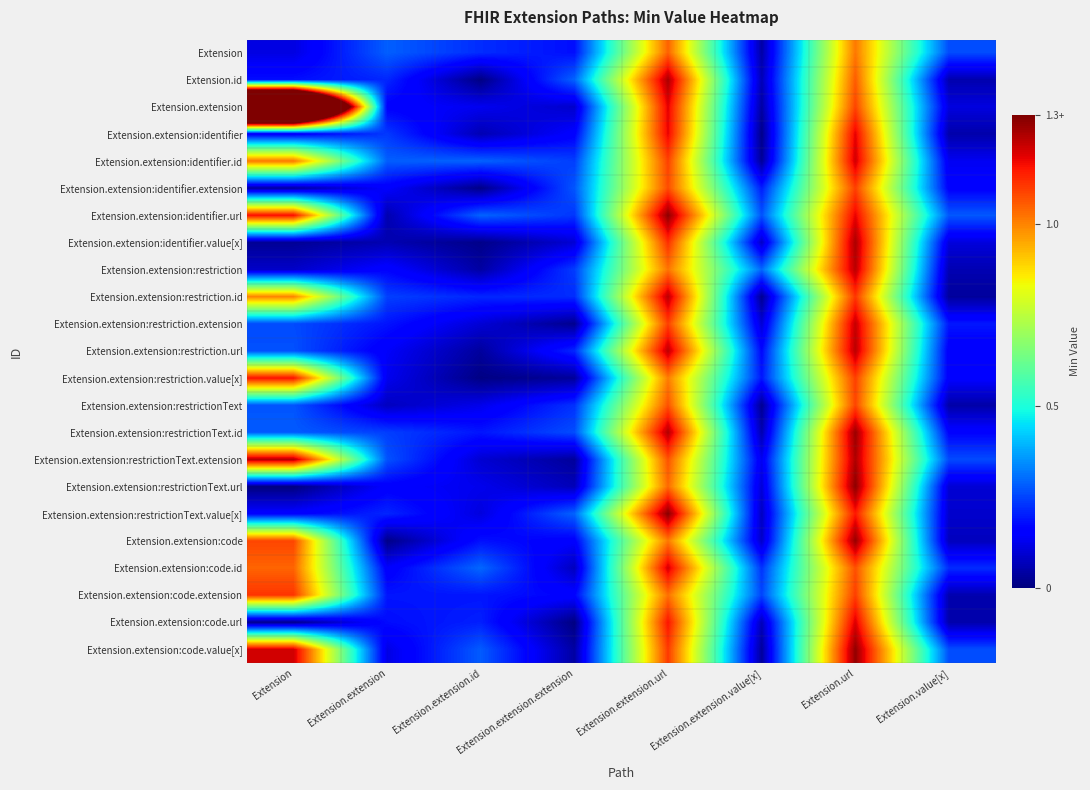

Reading right to left, transcribe all the data shown in this chart.

Extension: Extension.value[x]=0.3	Extension.url=1.0	Extension.extension.value[x]=0.0	Extension.extension.url=1.0	Extension.extension.extension=0.2	Extension.extension.id=0.2	Extension.extension=0.3	Extension=0.1
Extension.id: Extension.value[x]=0.1	Extension.url=1.1	Extension.extension.value[x]=0.1	Extension.extension.url=1.2	Extension.extension.extension=0.3	Extension.extension.id=0.0	Extension.extension=0.2	Extension=0.2
Extension.extension: Extension.value[x]=0.1	Extension.url=1.1	Extension.extension.value[x]=0.0	Extension.extension.url=1.2	Extension.extension.extension=0.1	Extension.extension.id=0.1	Extension.extension=0.2	Extension=3.1
Extension.extension:identifier: Extension.value[x]=0.1	Extension.url=1.2	Extension.extension.value[x]=0.0	Extension.extension.url=1.2	Extension.extension.extension=0.2	Extension.extension.id=0.1	Extension.extension=0.2	Extension=0.1
Extension.extension:identifier.id: Extension.value[x]=0.1	Extension.url=1.2	Extension.extension.value[x]=0.0	Extension.extension.url=1.1	Extension.extension.extension=0.2	Extension.extension.id=0.3	Extension.extension=0.3	Extension=1.0
Extension.extension:identifier.extension: Extension.value[x]=0.2	Extension.url=1.1	Extension.extension.value[x]=0.2	Extension.extension.url=1.1	Extension.extension.extension=0.3	Extension.extension.id=0.0	Extension.extension=0.1	Extension=0.0
Extension.extension:identifier.url: Extension.value[x]=0.3	Extension.url=1.2	Extension.extension.value[x]=0.3	Extension.extension.url=1.3	Extension.extension.extension=0.2	Extension.extension.id=0.3	Extension.extension=0.1	Extension=1.2
Extension.extension:identifier.value[x]: Extension.value[x]=0.1	Extension.url=1.2	Extension.extension.value[x]=0.1	Extension.extension.url=1.1	Extension.extension.extension=0.1	Extension.extension.id=0.0	Extension.extension=0.1	Extension=0.0
Extension.extension:restriction: Extension.value[x]=0.1	Extension.url=1.2	Extension.extension.value[x]=0.3	Extension.extension.url=1.0	Extension.extension.extension=0.2	Extension.extension.id=0.0	Extension.extension=0.2	Extension=0.1
Extension.extension:restriction.id: Extension.value[x]=0.0	Extension.url=1.1	Extension.extension.value[x]=0.0	Extension.extension.url=1.2	Extension.extension.extension=0.2	Extension.extension.id=0.2	Extension.extension=0.2	Extension=1.0
Extension.extension:restriction.extension: Extension.value[x]=0.2	Extension.url=1.2	Extension.extension.value[x]=0.1	Extension.extension.url=1.1	Extension.extension.extension=0.0	Extension.extension.id=0.1	Extension.extension=0.2	Extension=0.3
Extension.extension:restriction.url: Extension.value[x]=0.1	Extension.url=1.2	Extension.extension.value[x]=0.2	Extension.extension.url=1.2	Extension.extension.extension=0.2	Extension.extension.id=0.0	Extension.extension=0.1	Extension=0.3
Extension.extension:restriction.value[x]: Extension.value[x]=0.2	Extension.url=1.1	Extension.extension.value[x]=0.2	Extension.extension.url=1.0	Extension.extension.extension=0.0	Extension.extension.id=0.0	Extension.extension=0.1	Extension=1.2
Extension.extension:restrictionText: Extension.value[x]=0.0	Extension.url=1.1	Extension.extension.value[x]=0.0	Extension.extension.url=1.1	Extension.extension.extension=0.2	Extension.extension.id=0.1	Extension.extension=0.1	Extension=0.3
Extension.extension:restrictionText.id: Extension.value[x]=0.2	Extension.url=1.3	Extension.extension.value[x]=0.1	Extension.extension.url=1.2	Extension.extension.extension=0.3	Extension.extension.id=0.2	Extension.extension=0.2	Extension=0.3
Extension.extension:restrictionText.extension: Extension.value[x]=0.3	Extension.url=1.2	Extension.extension.value[x]=0.1	Extension.extension.url=1.1	Extension.extension.extension=0.0	Extension.extension.id=0.1	Extension.extension=0.3	Extension=1.2
Extension.extension:restrictionText.url: Extension.value[x]=0.1	Extension.url=1.3	Extension.extension.value[x]=0.1	Extension.extension.url=1.0	Extension.extension.extension=0.1	Extension.extension.id=0.1	Extension.extension=0.2	Extension=0.0
Extension.extension:restrictionText.value[x]: Extension.value[x]=0.1	Extension.url=1.1	Extension.extension.value[x]=0.1	Extension.extension.url=1.3	Extension.extension.extension=0.3	Extension.extension.id=0.1	Extension.extension=0.2	Extension=0.2
Extension.extension:code: Extension.value[x]=0.1	Extension.url=1.3	Extension.extension.value[x]=0.1	Extension.extension.url=1.0	Extension.extension.extension=0.2	Extension.extension.id=0.2	Extension.extension=0.0	Extension=1.1
Extension.extension:code.id: Extension.value[x]=0.2	Extension.url=1.1	Extension.extension.value[x]=0.2	Extension.extension.url=1.2	Extension.extension.extension=0.1	Extension.extension.id=0.3	Extension.extension=0.1	Extension=1.0
Extension.extension:code.extension: Extension.value[x]=0.1	Extension.url=1.1	Extension.extension.value[x]=0.3	Extension.extension.url=1.0	Extension.extension.extension=0.2	Extension.extension.id=0.2	Extension.extension=0.2	Extension=1.1
Extension.extension:code.url: Extension.value[x]=0.1	Extension.url=1.2	Extension.extension.value[x]=0.1	Extension.extension.url=1.2	Extension.extension.extension=0.0	Extension.extension.id=0.2	Extension.extension=0.2	Extension=0.0
Extension.extension:code.value[x]: Extension.value[x]=0.3	Extension.url=1.3	Extension.extension.value[x]=0.0	Extension.extension.url=1.1	Extension.extension.extension=0.0	Extension.extension.id=0.3	Extension.extension=0.1	Extension=1.2